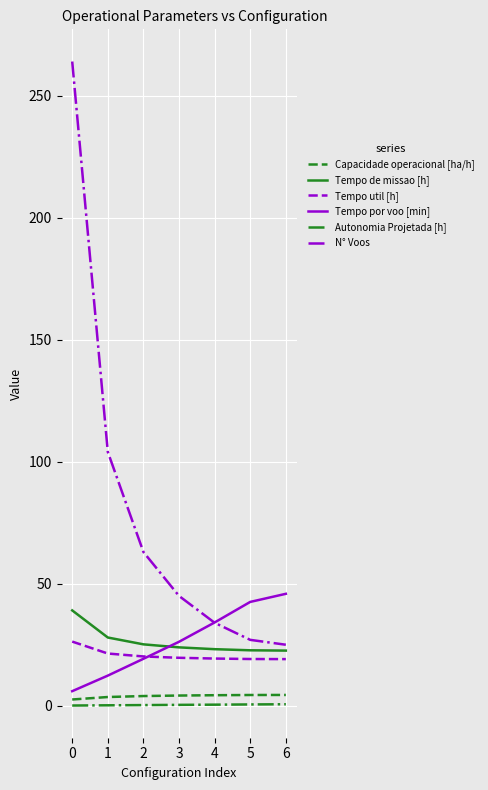

True or false: Autonomia Projetada [h] and Tempo por voo [min] intersect in this chart.

False